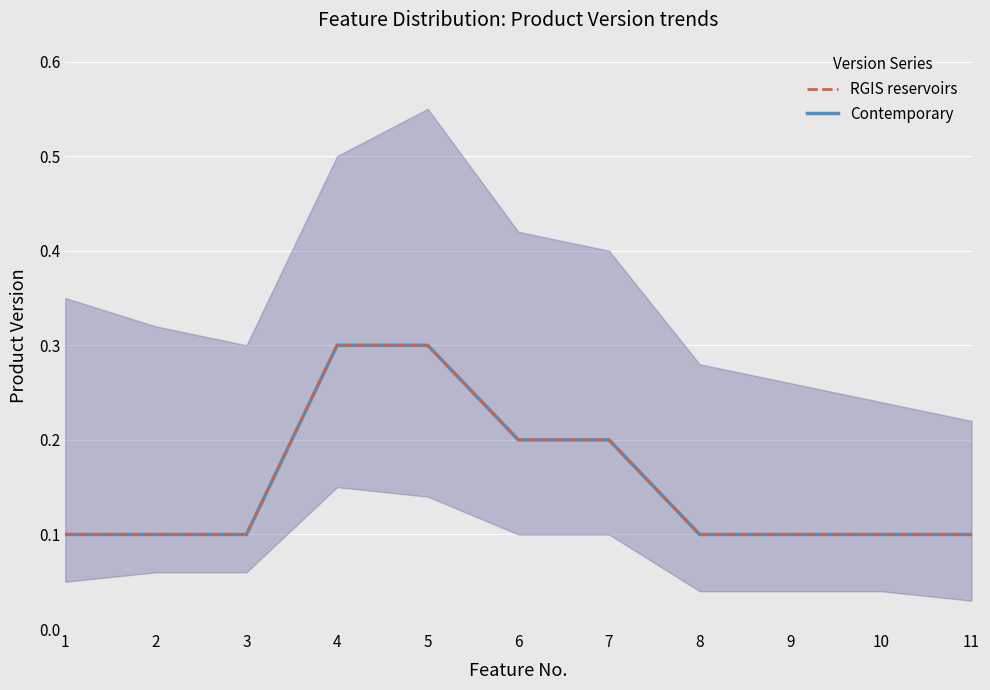

What is the value of the Contemporary point at the 6th from the left?

0.2